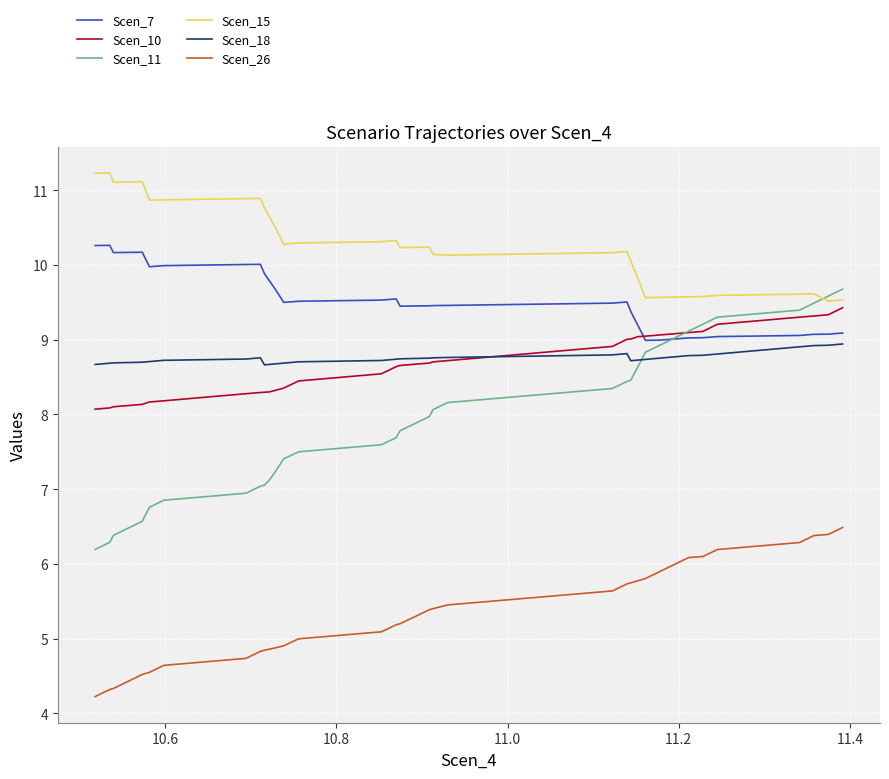

What are all the series names shown in the legend?

Scen_7, Scen_10, Scen_11, Scen_15, Scen_18, Scen_26